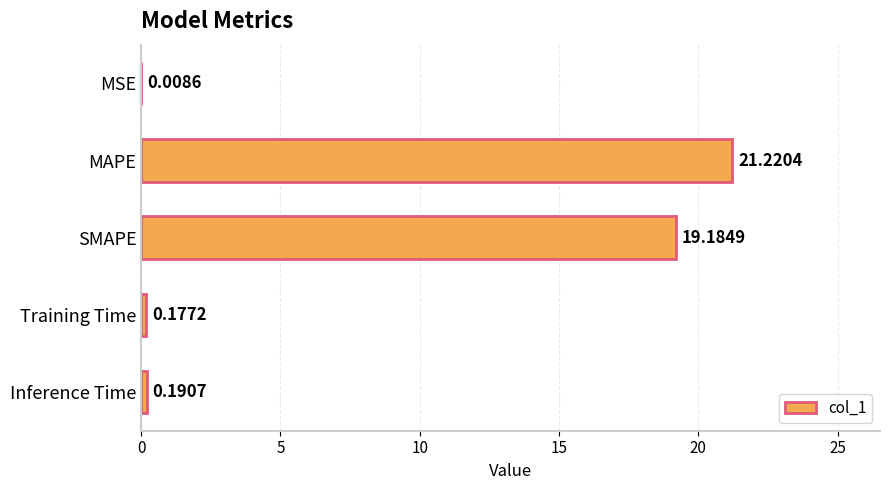

Where is the data nearest to the value 10?

SMAPE